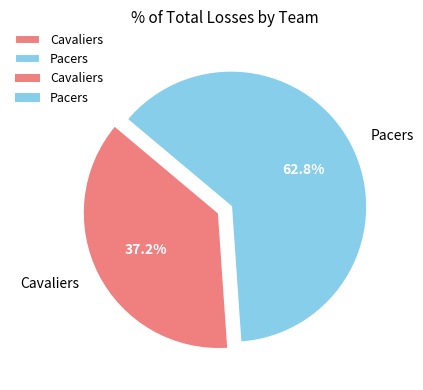

To the nearest percent, what percentage of the pie is Pacers?

63%